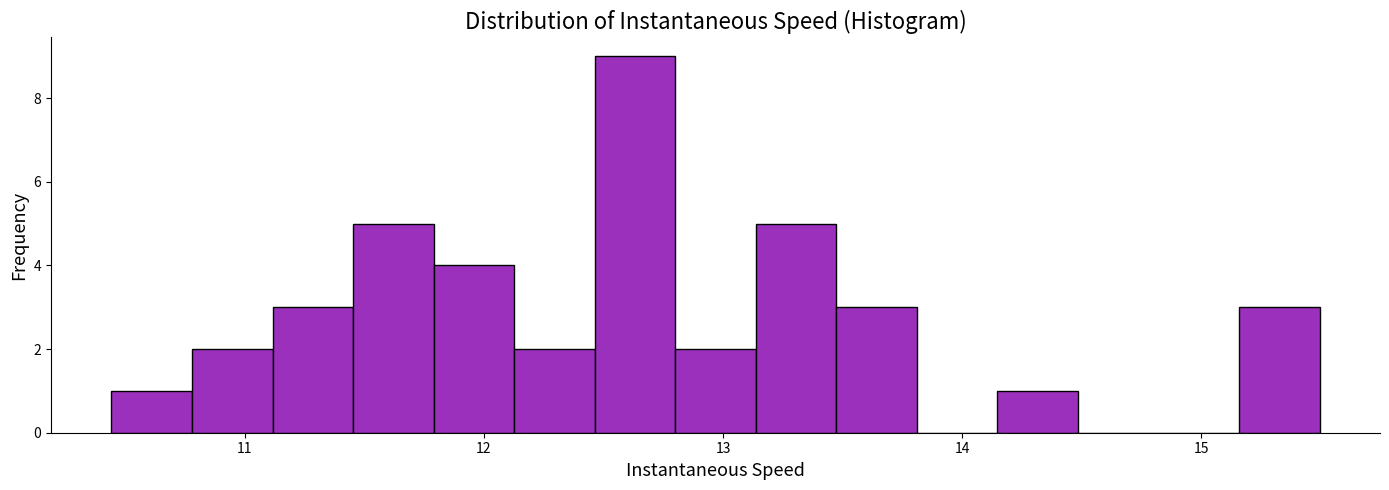

Read against the x-axis, roughly where is the centre of the tallest bar?

12.6